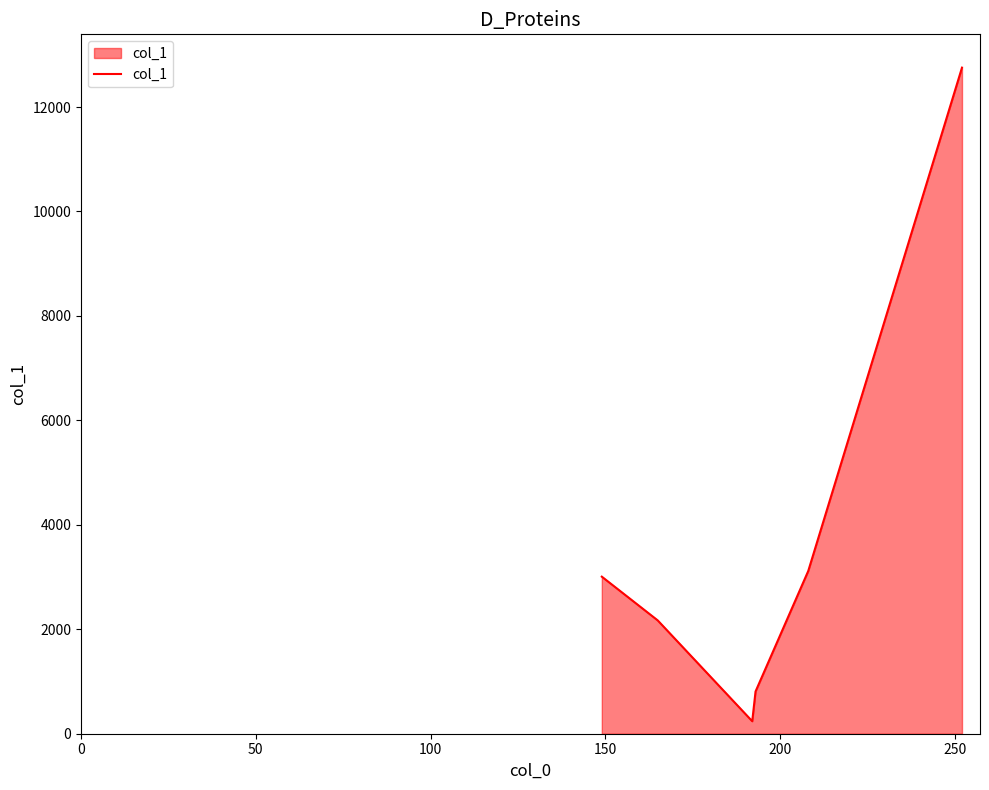

How many values are below 3007?

3